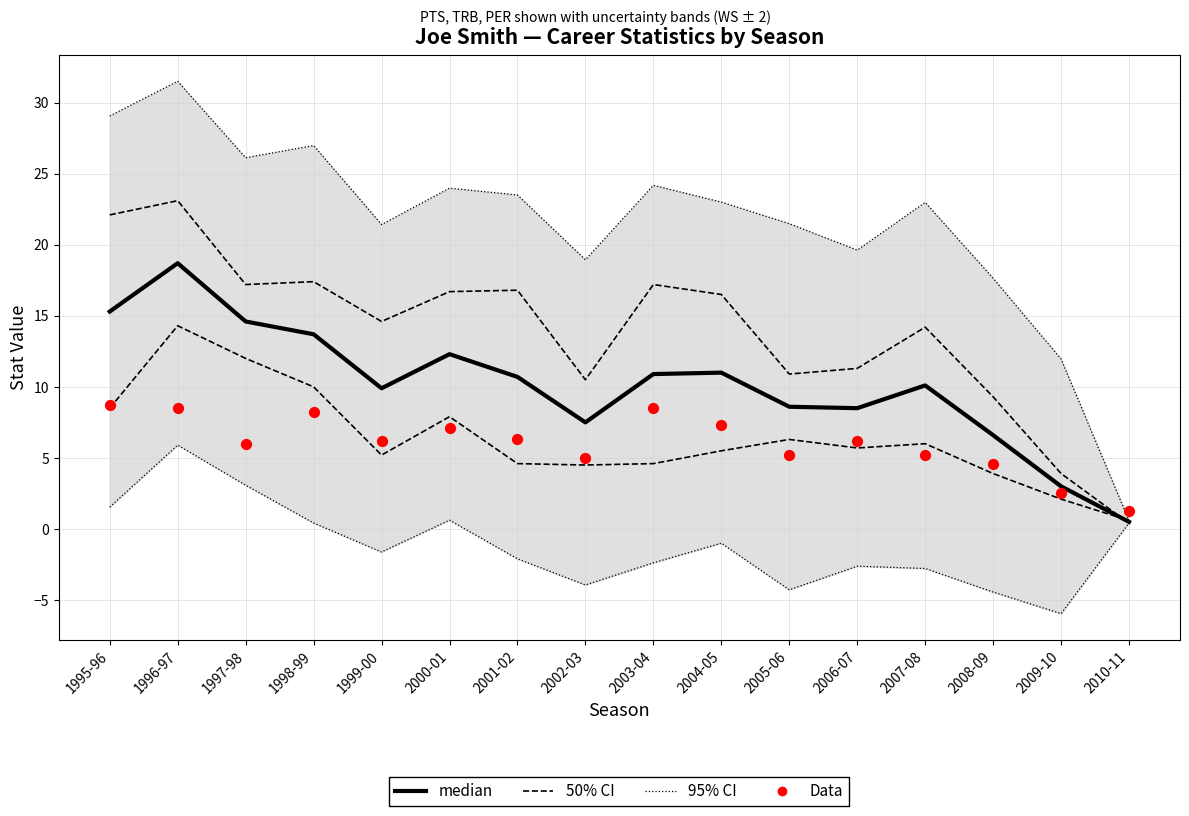

At how many categories does at least one series exceed 20?

11